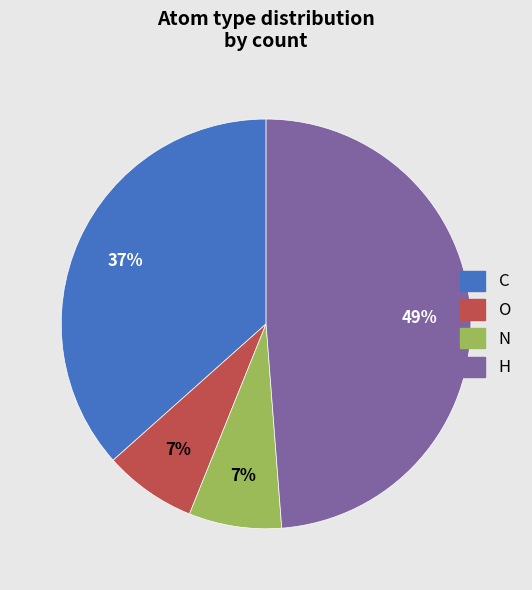

Combined, do N and C account for over 50%?

No